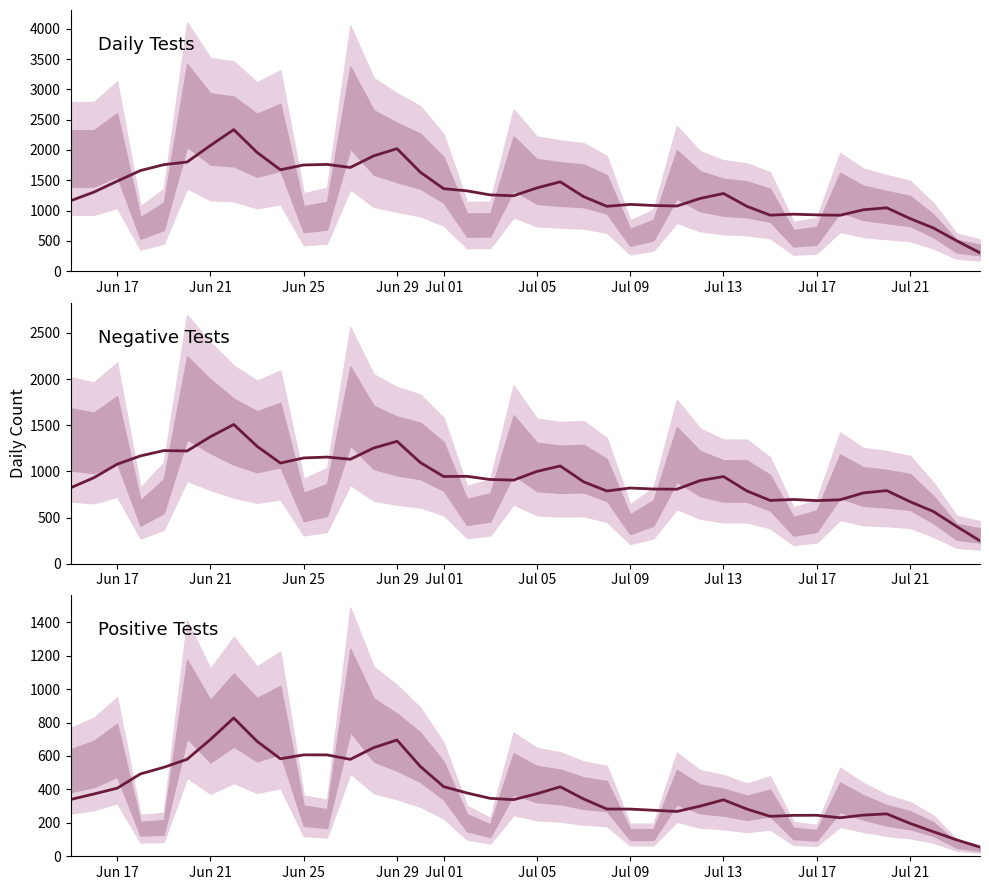

What is the lowest value of the n_tests series?

302.8